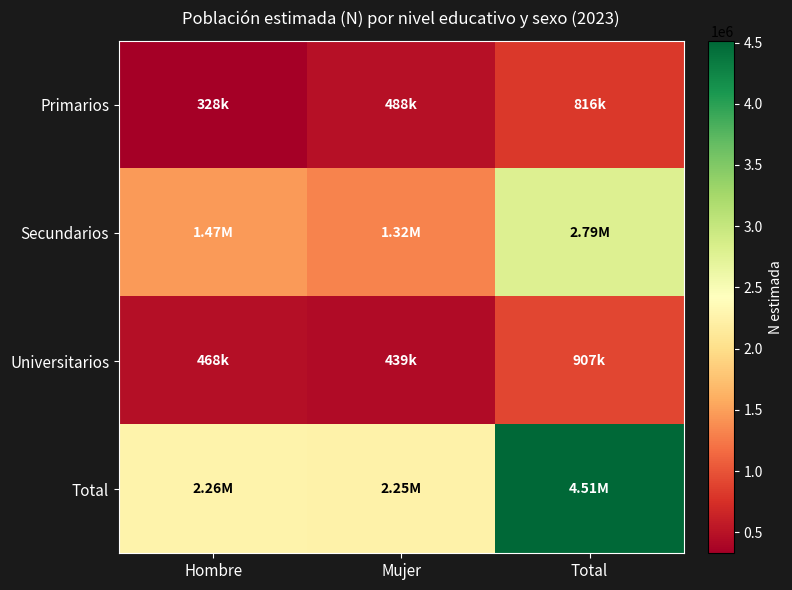

Which series has the largest total across all categories?

Total